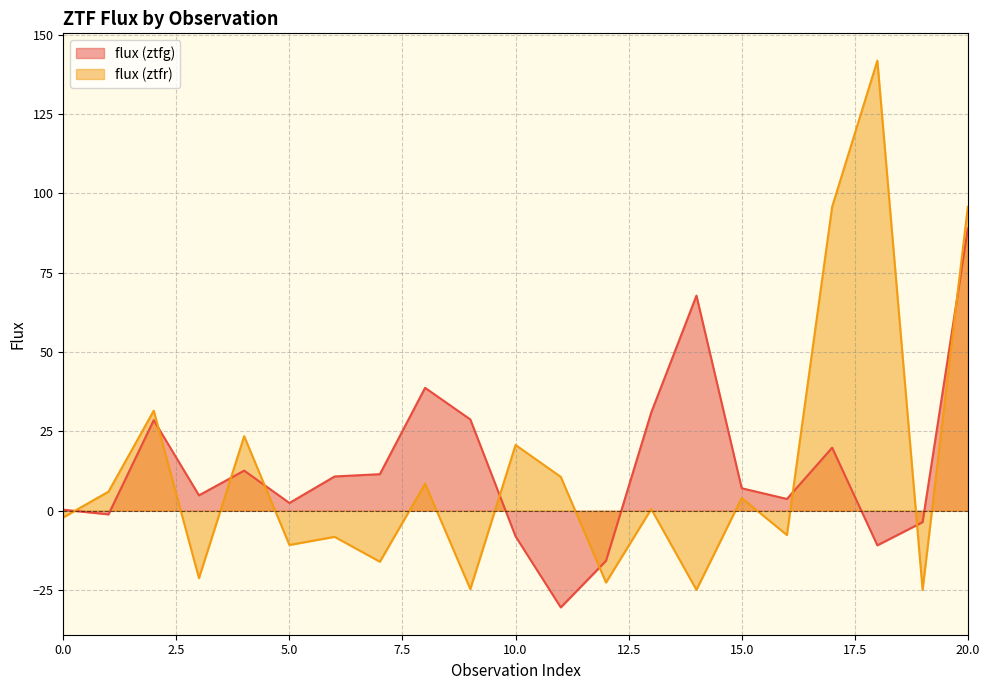

Is it true that flux (ztfg) equals 10.8 at 6?

True